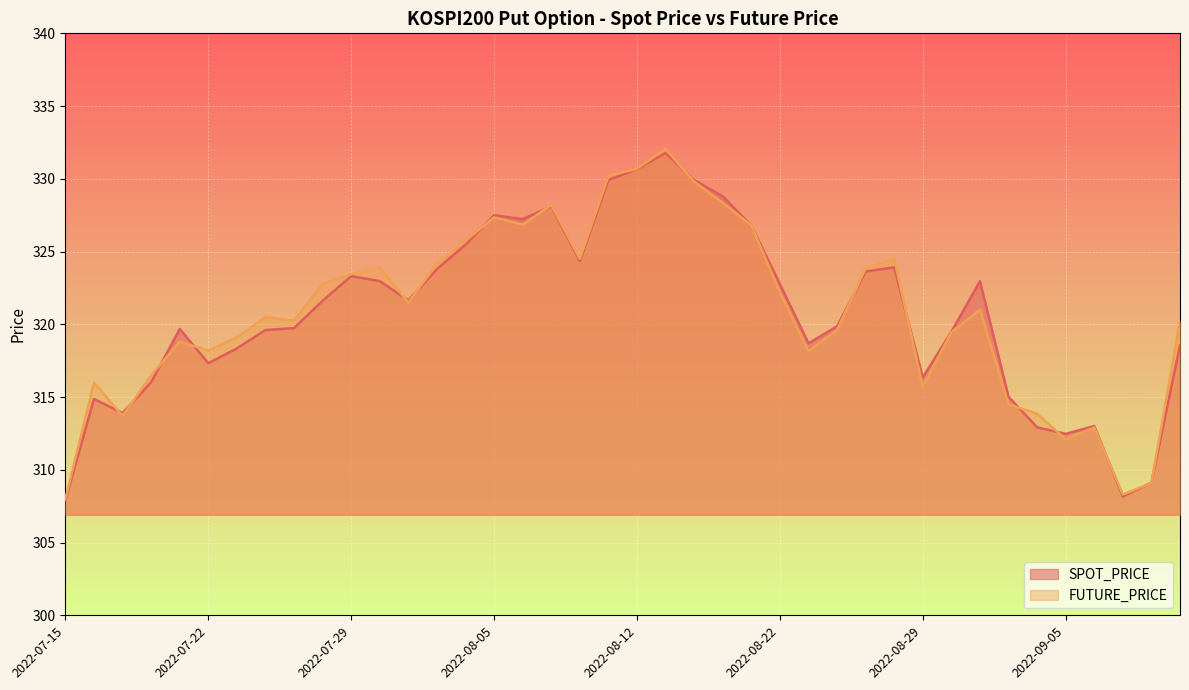

At which label does FUTURE_PRICE first exceed 321?

2022-07-28